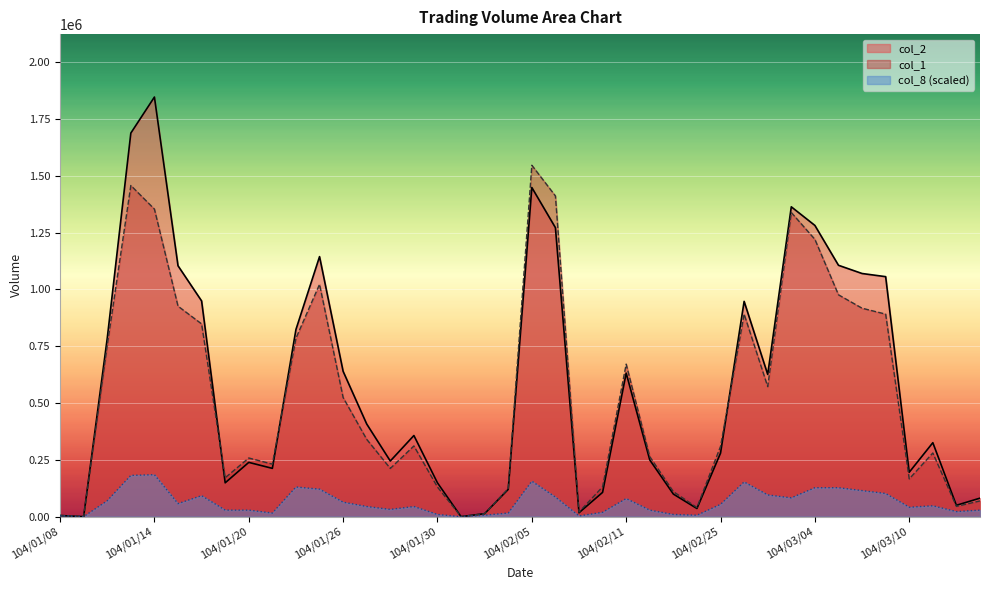

What is the sum of the col_2 values at 104/02/09 and 104/03/13?

98320.0